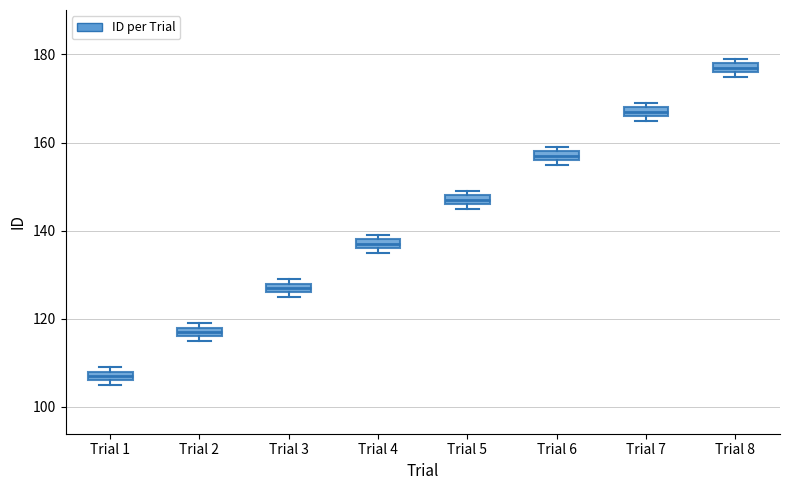

Where is the upper edge of the box for Trial 1 on the y-axis? The values are not printed on the chart, so give them approximately, as read against the axis.

108